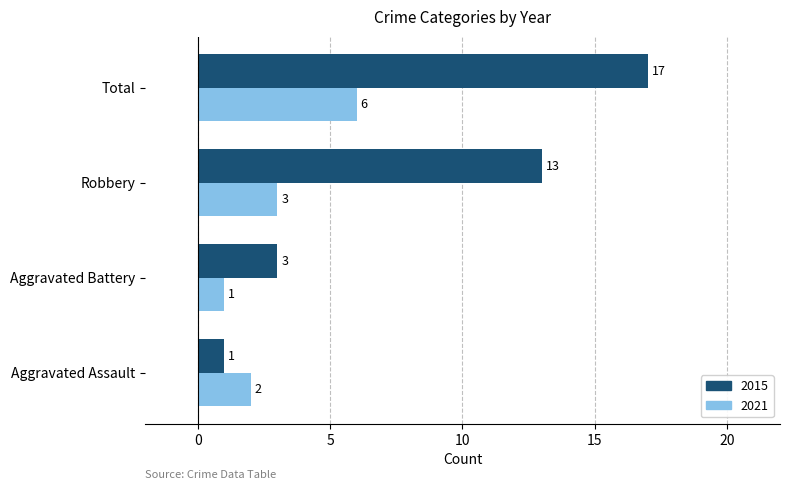

At which label does 2021 reach its peak?

Total